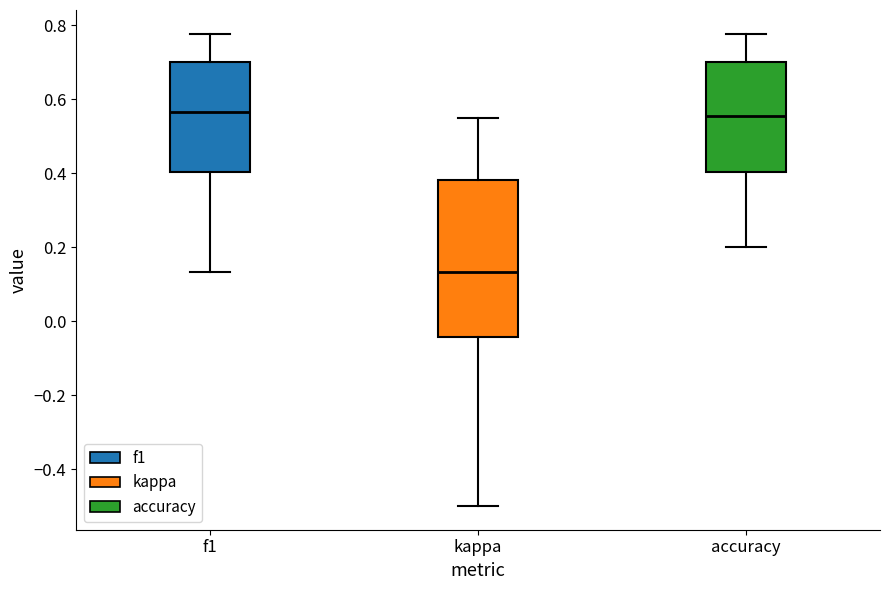

Which box's median line is the lowest?

kappa